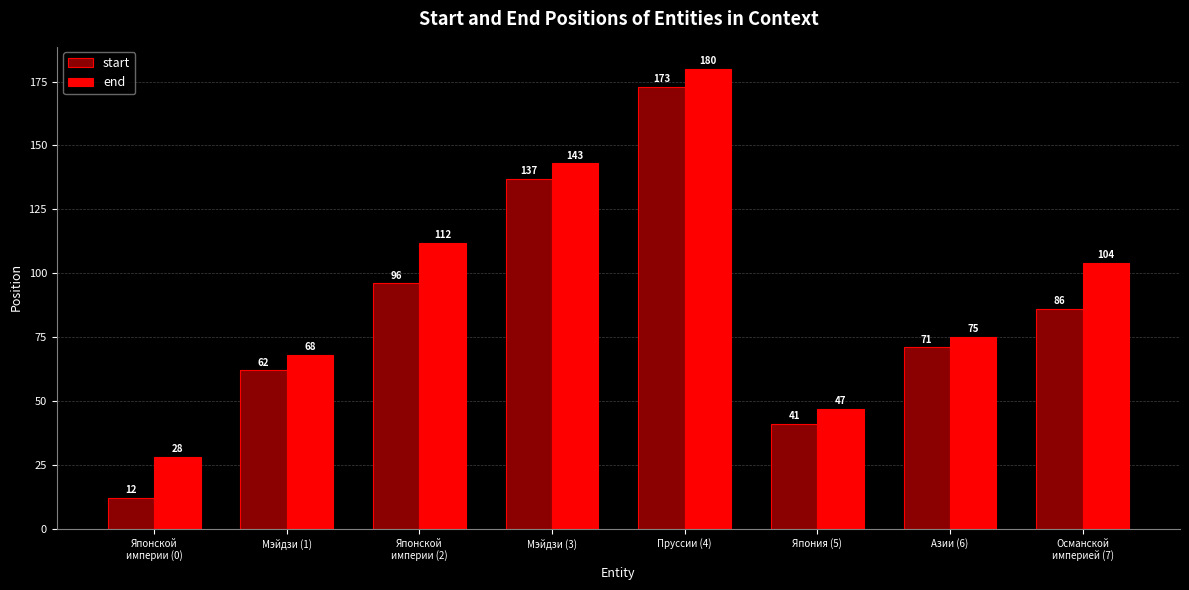

What is the approximate value of end at Мэйдзи (3), to the nearest 5?

145